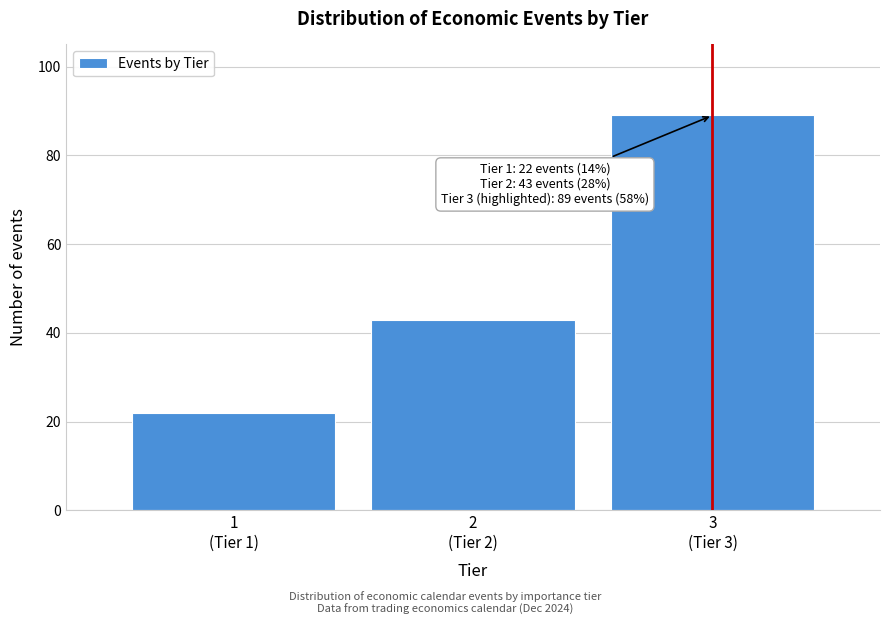

Reading left to right, list all the values displayed in this chart.

22	43	89